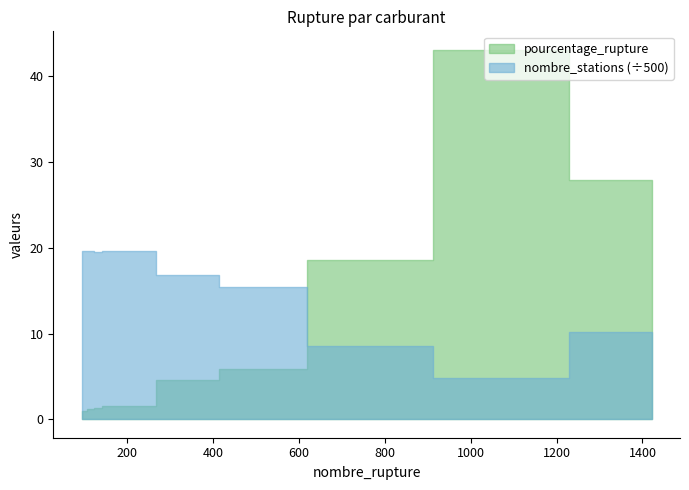

Reading left to right, what are all the values shown in this chart?

pourcentage_rupture: E10=5.8	E85=18.5	GPLc=43.1	Gazole=1.2	SP95=28.0	SP98=4.5	au_moins_un_produit=1.6	deux_produits=1.0	essence=1.3
nombre_stations: E10=7712.0	E85=4250.0	GPLc=2401.0	Gazole=9793.0	SP95=5080.0	SP98=8409.0	au_moins_un_produit=9807.0	deux_produits=9807.0	essence=9767.0